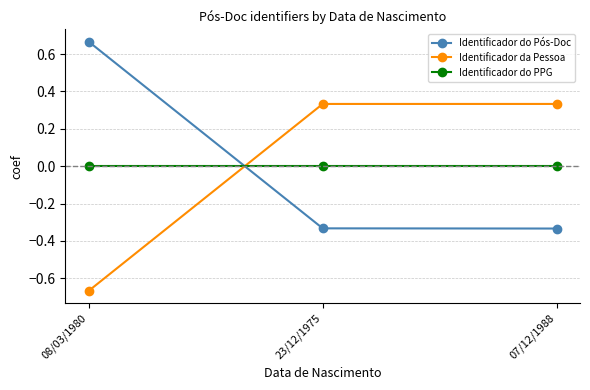

What is the label of the 3rd point from the right?

08/03/1980